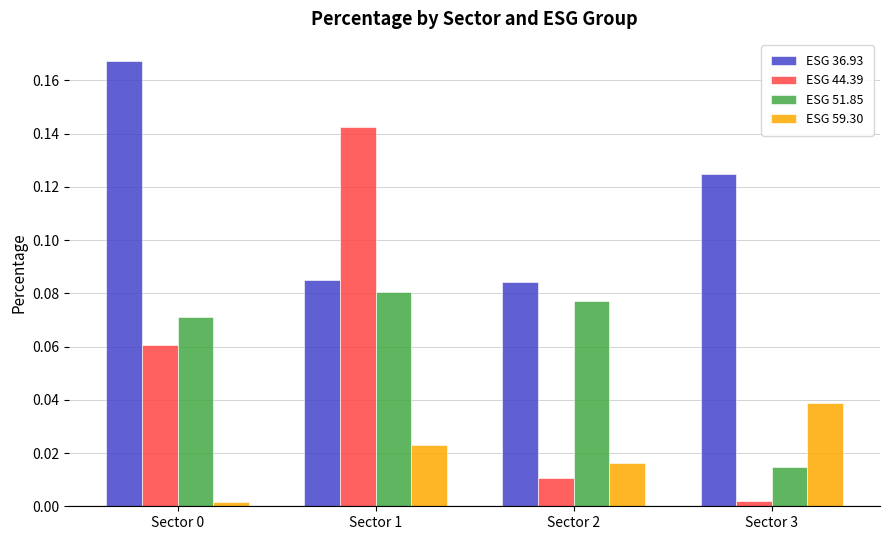

Which series has the largest range (max minus min)?

ESG 44.39